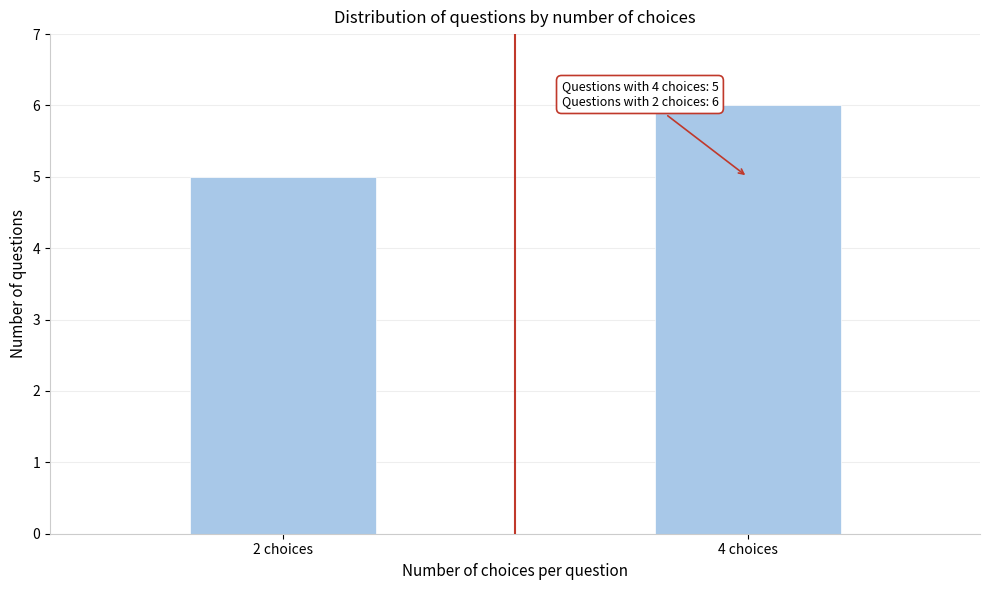

Reading left to right, extract all data points from this chart.

5	6